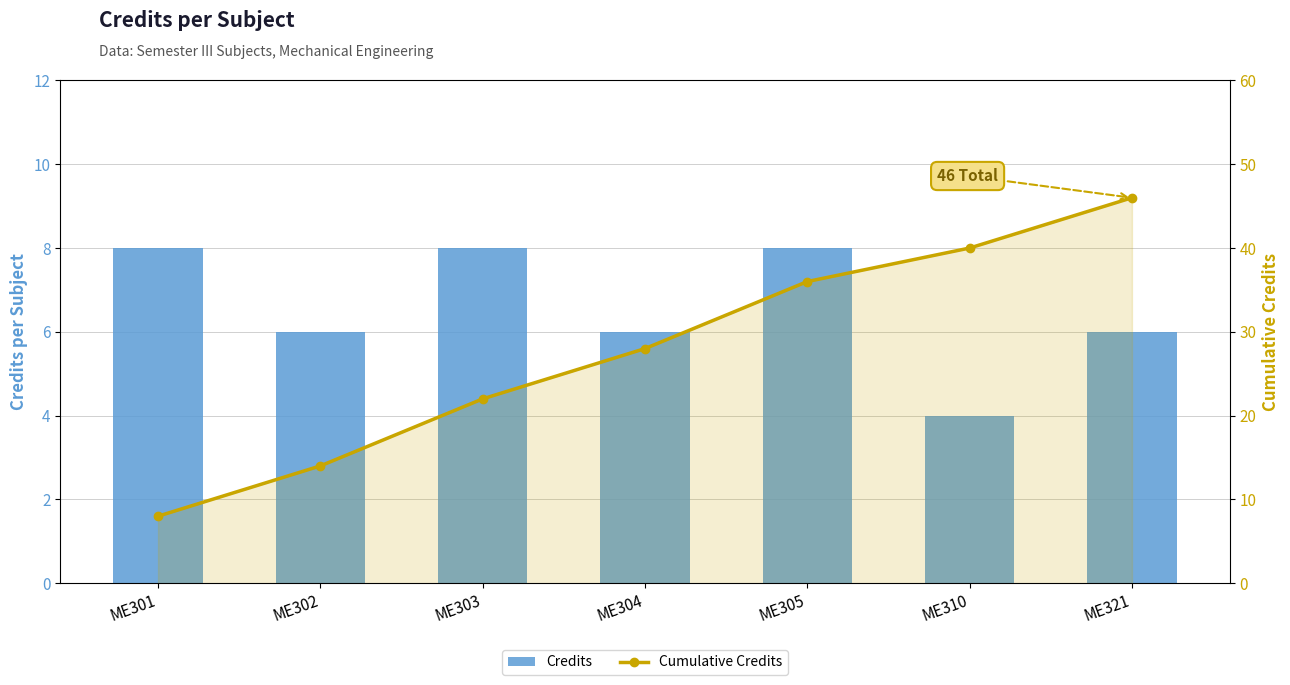

What is the maximum value shown in the chart?

46